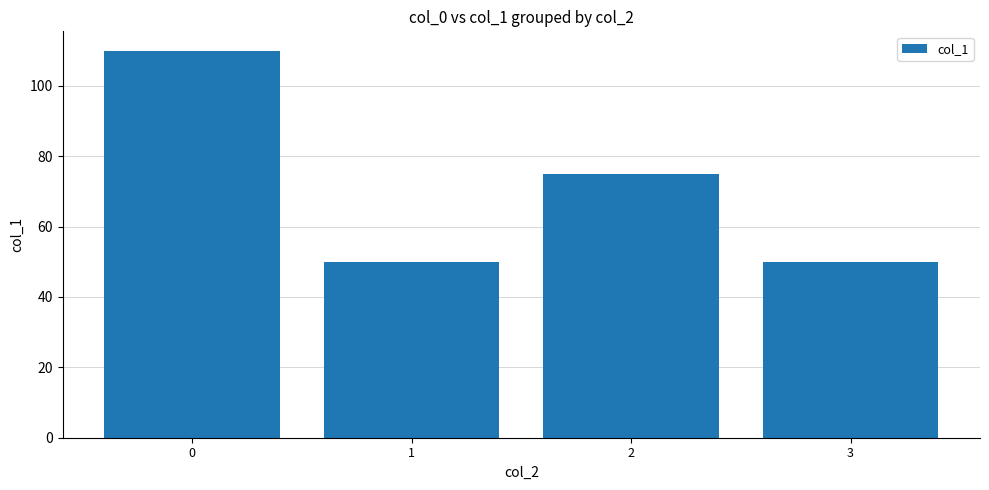

What is the change in value from 0 to 2?

-35